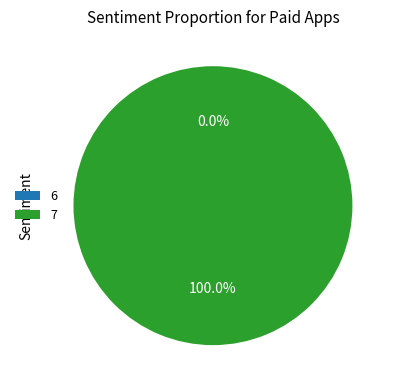

True or false: 6 accounts for 0% of the total.

True